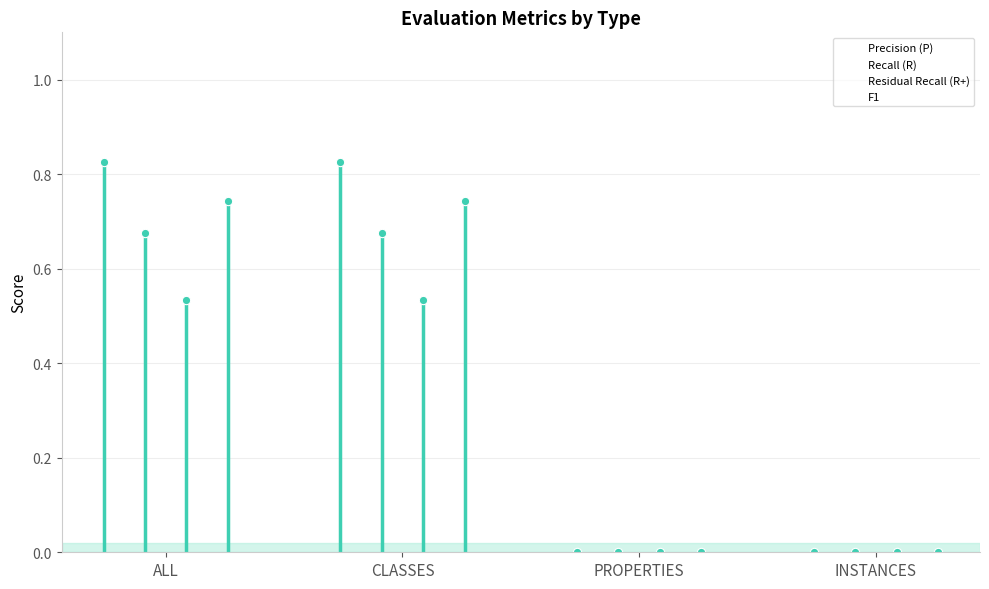

At which label is Recall (R) closest to 0?

PROPERTIES